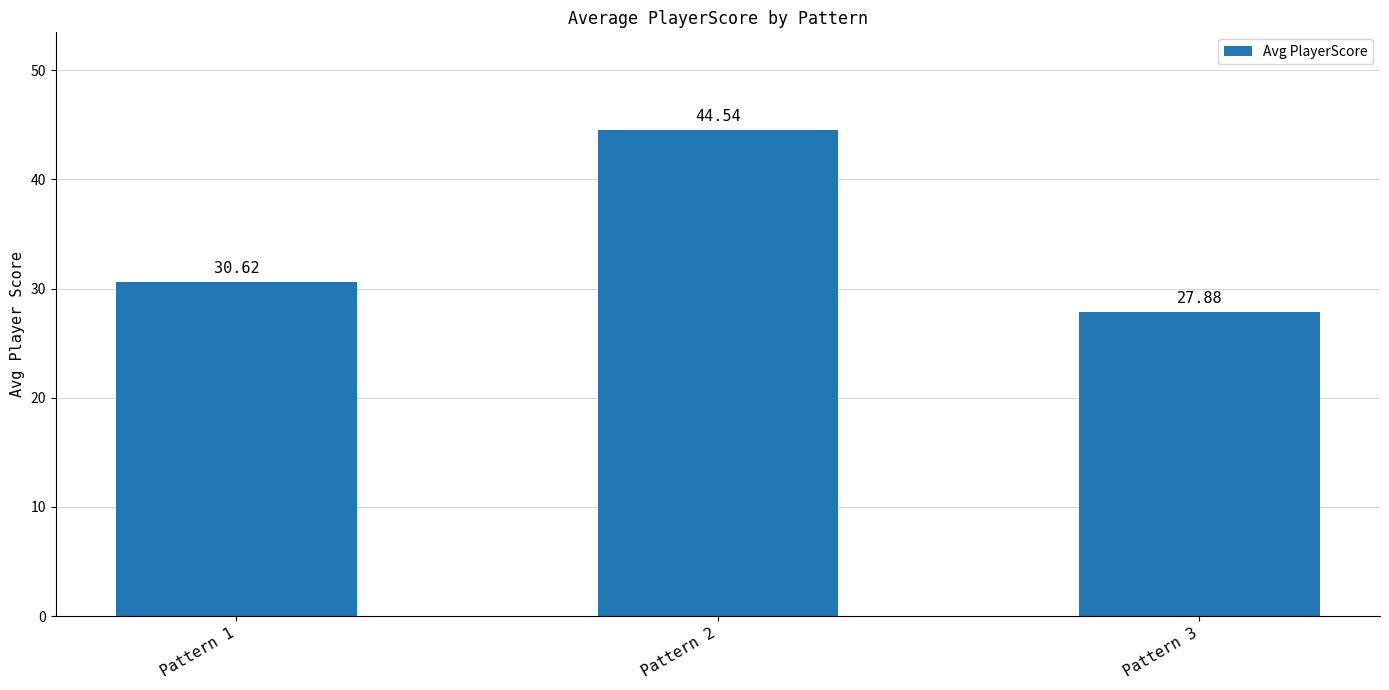

Reading right to left, extract all data points from this chart.

27.9	44.5	30.6